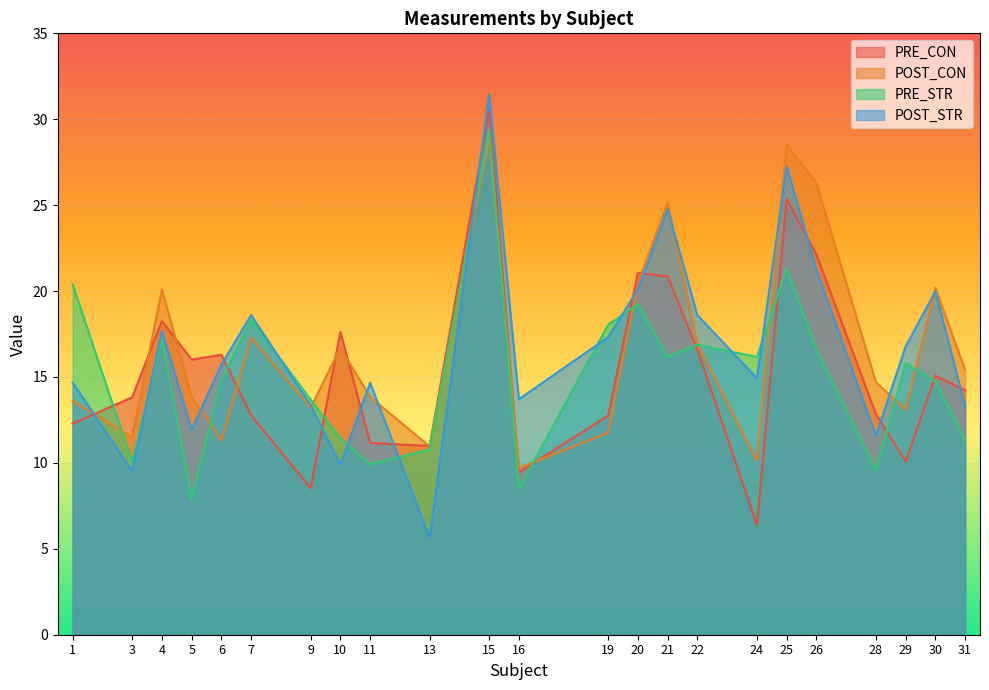

Reading left to right, what are all the values shown in this chart?

PRE_CON: 12.3	13.8	18.3	16.0	16.3	12.8	8.5	17.6	11.2	11.0	30.5	9.5	12.7	21.1	20.8	16.6	6.4	25.3	22.1	12.9	10.1	15.1	14.2
POST_CON: 13.6	11.5	20.1	13.9	11.3	17.3	13.2	16.7	13.8	11.0	28.9	9.7	11.8	20.4	25.2	16.9	10.1	28.5	26.3	14.7	13.1	20.2	15.4
PRE_STR: 20.4	10.0	17.2	7.9	14.9	18.3	13.7	11.4	9.9	10.8	29.4	8.5	18.0	19.2	16.2	16.9	16.2	21.3	16.6	9.6	15.8	14.7	11.3
POST_STR: 14.7	9.5	17.7	11.9	15.7	18.6	13.4	9.9	14.7	5.6	31.4	13.7	17.3	20.1	24.8	18.6	14.9	27.3	21.2	11.6	16.8	20.0	13.3